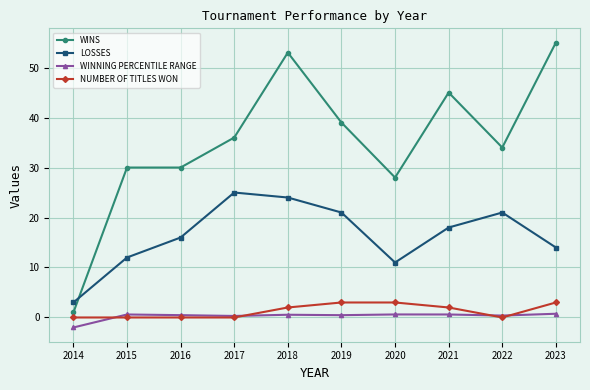

What is the spread (max minus min) of values at 2017?

36.0